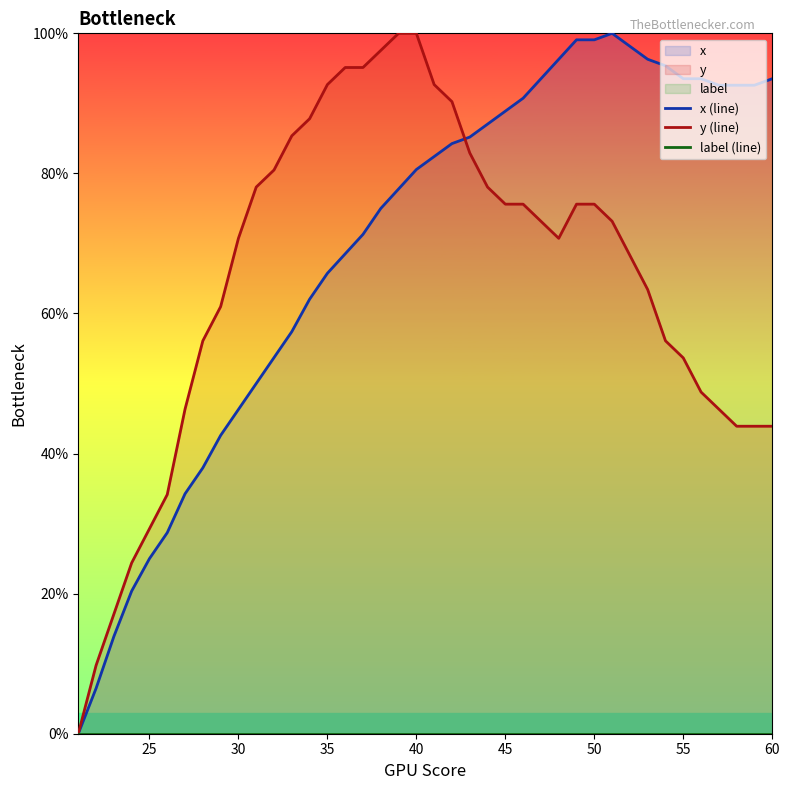

The value of y (line) at 45 is 37.1. True or false?

False